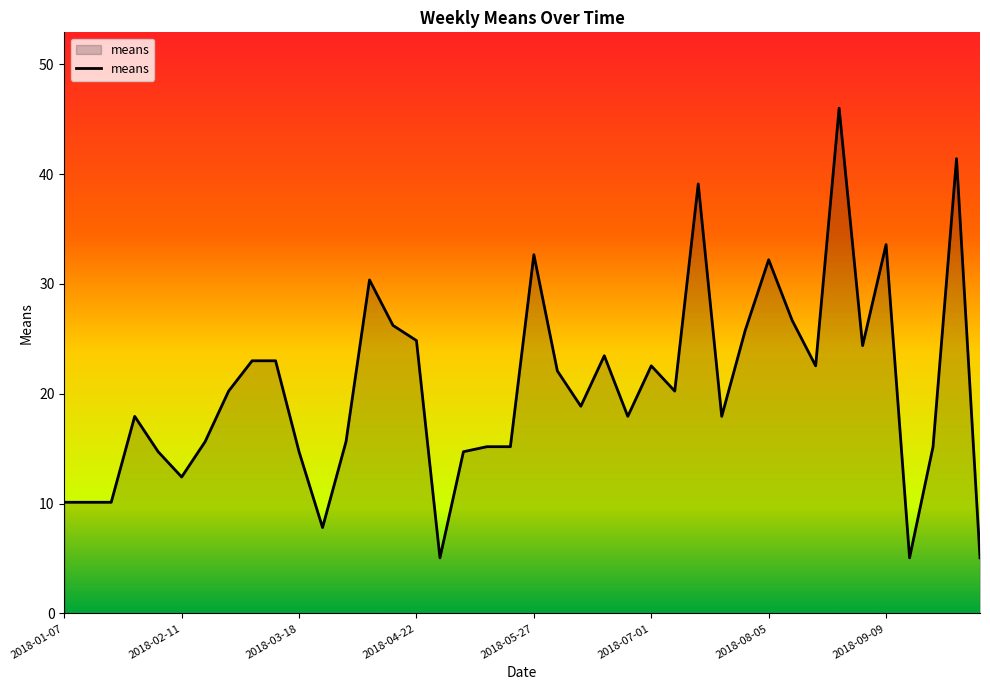

What is the difference between the maximum and minimum values?

40.9